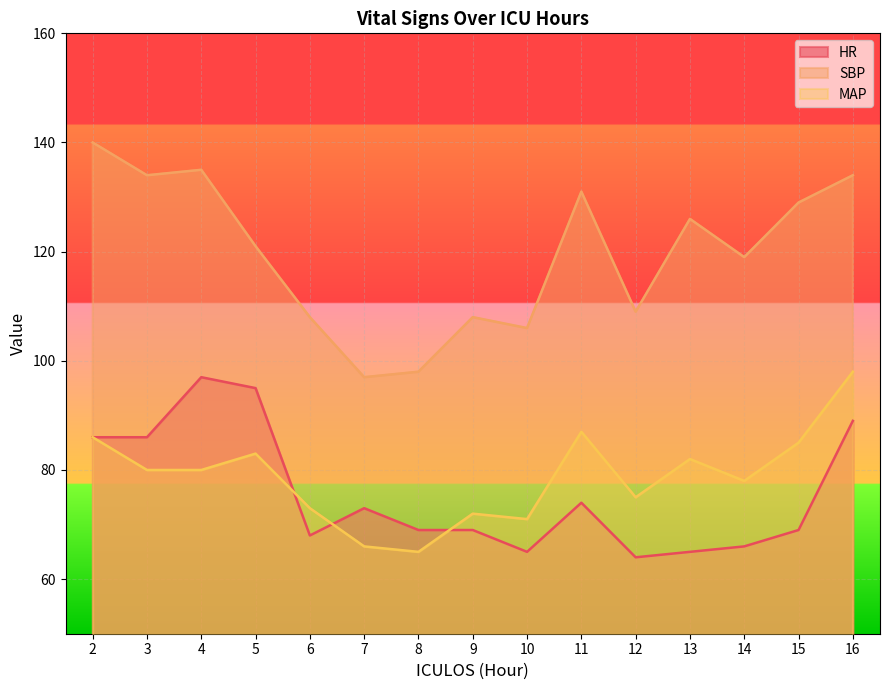

Reading right to left, list all the values displayed in this chart.

HR: 89	69	66	65	64	74	65	69	69	73	68	95	97	86	86
SBP: 134	129	119	126	109	131	106	108	98	97	108	121	135	134	140
MAP: 98	85	78	82	75	87	71	72	65	66	73	83	80	80	86